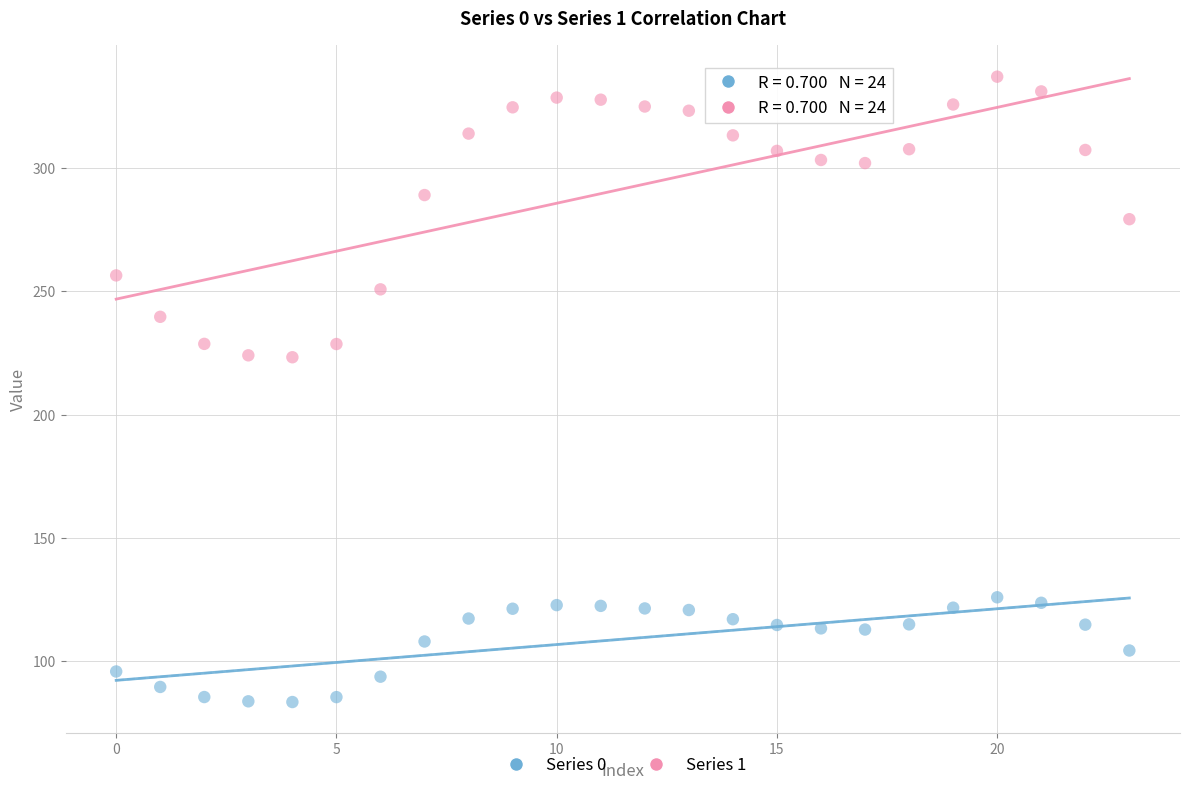

Which series contains the highest Y value?

Series 1